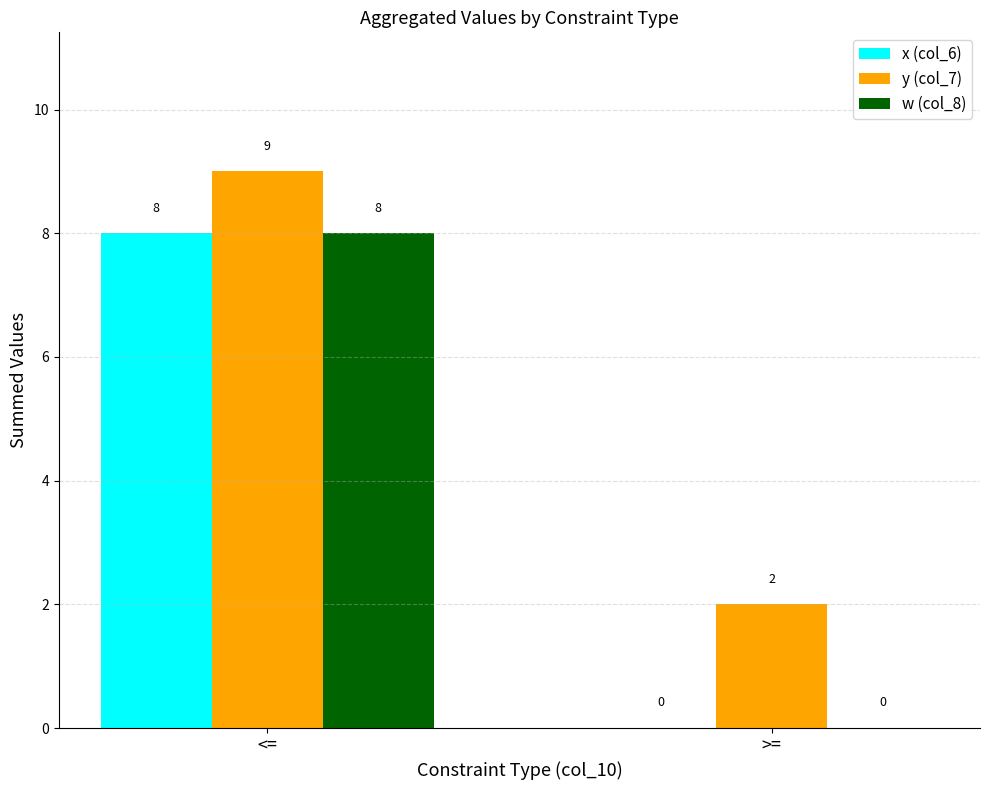

Which series has the largest total across all categories?

y (col_7)